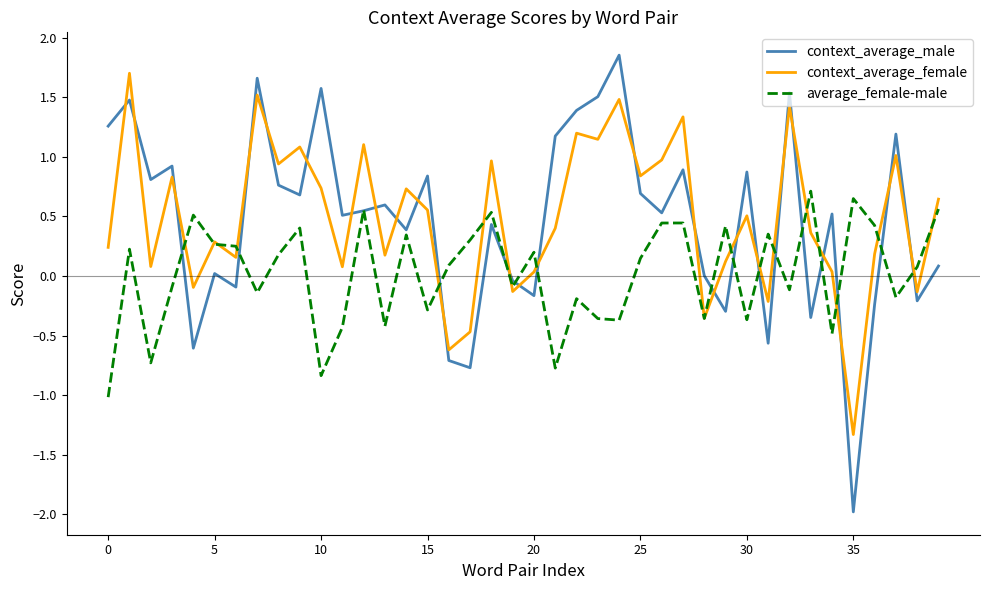

What is the minimum value for context_average_female?

-1.3